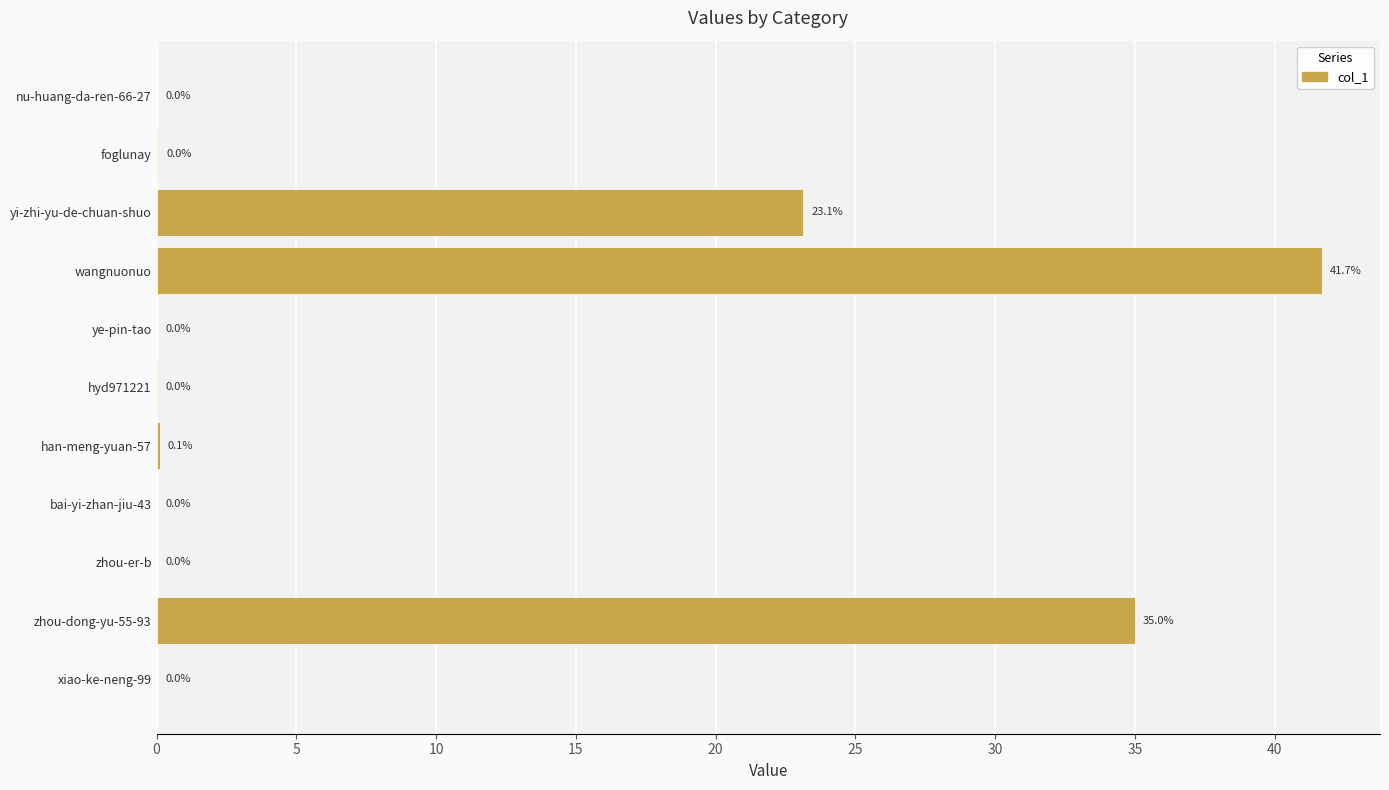

True or false: the data shows 41.7 at wangnuonuo.

True